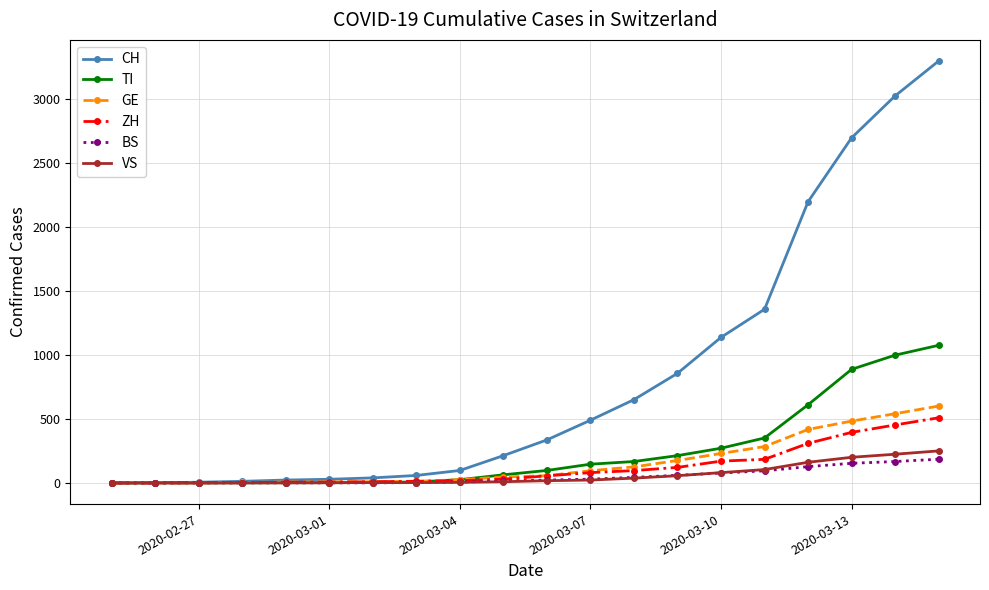

What is the maximum value shown in the chart?

3301